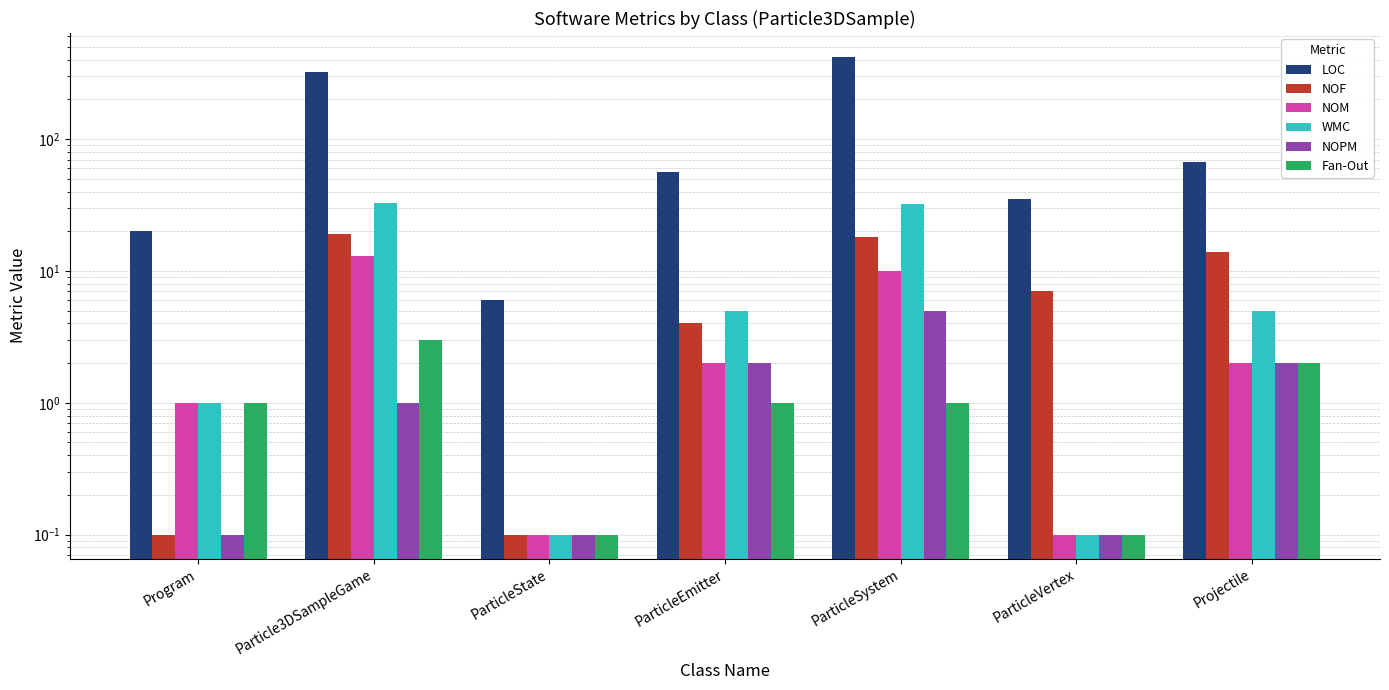

What is the label of the 5th bar from the left?

ParticleSystem